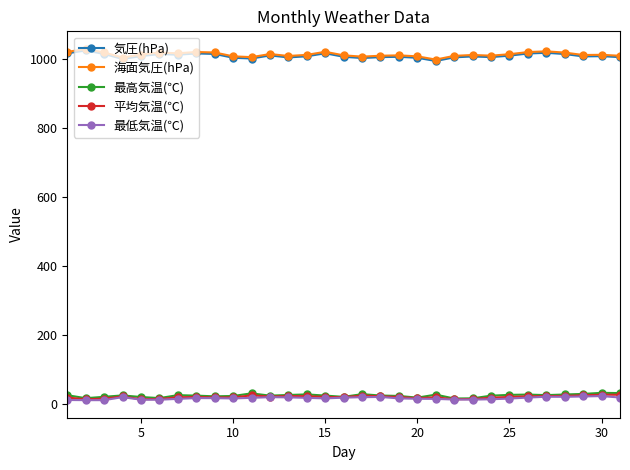

True or false: 平均気温(℃) and 気圧(hPa) intersect in this chart.

False